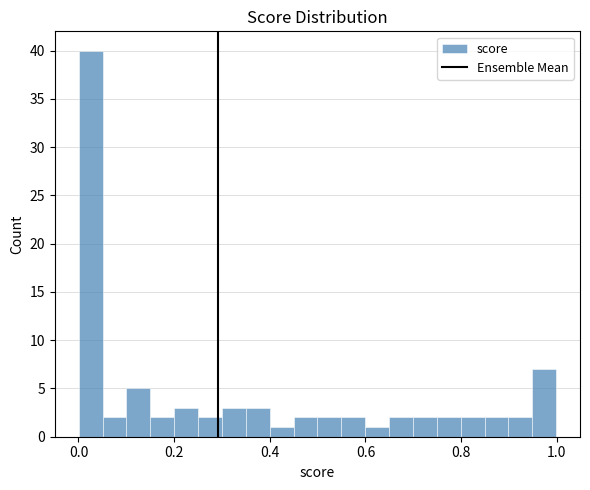

Read against the x-axis, roughly where is the centre of the tallest bar?

0.02